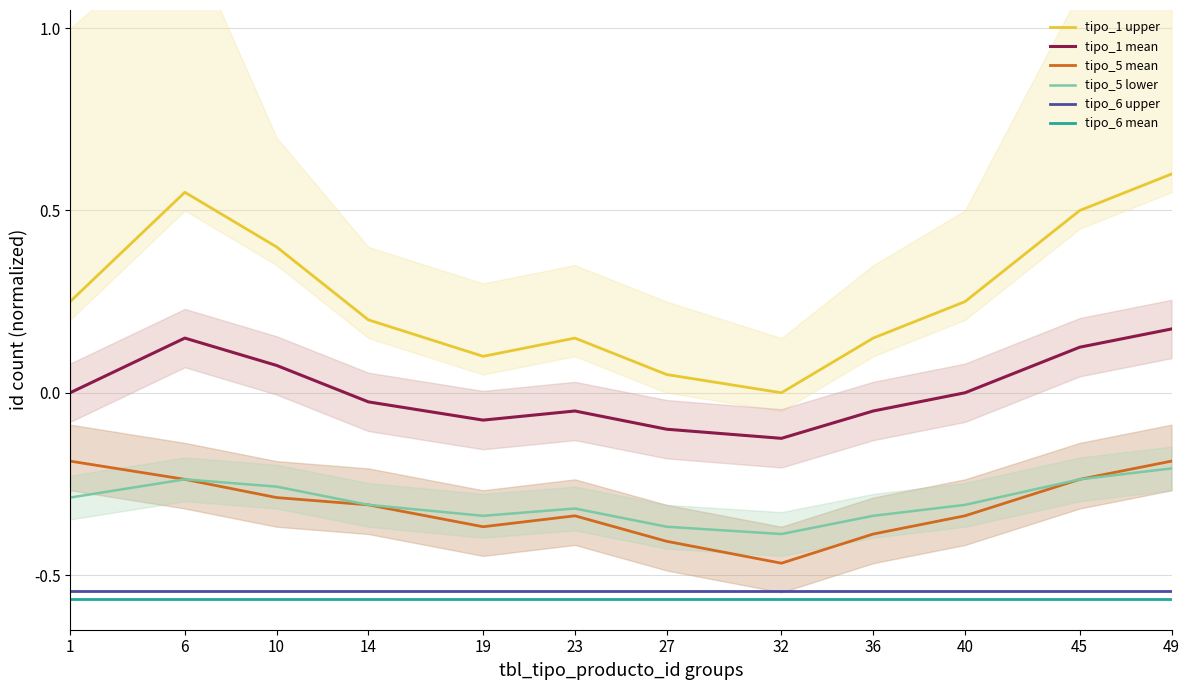

At which category does tipo_1 upper reach its first local peak?

6